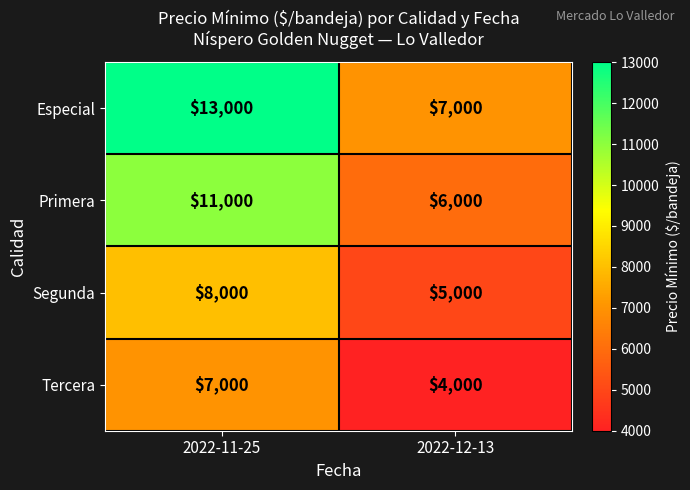

Which series has the largest range (max minus min)?

Especial